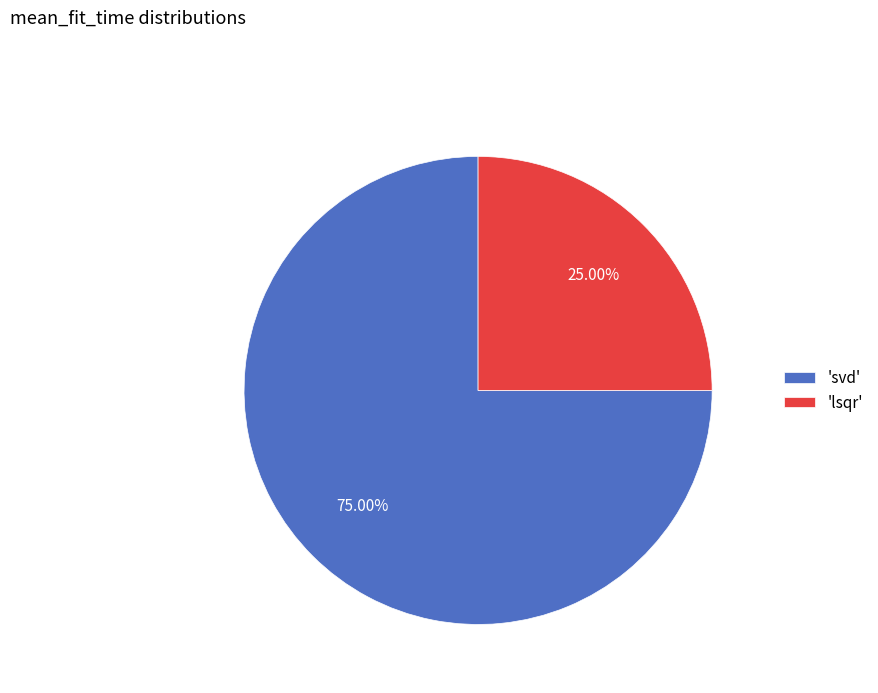

Rank the categories by value from highest to lowest.

'svd', 'lsqr'